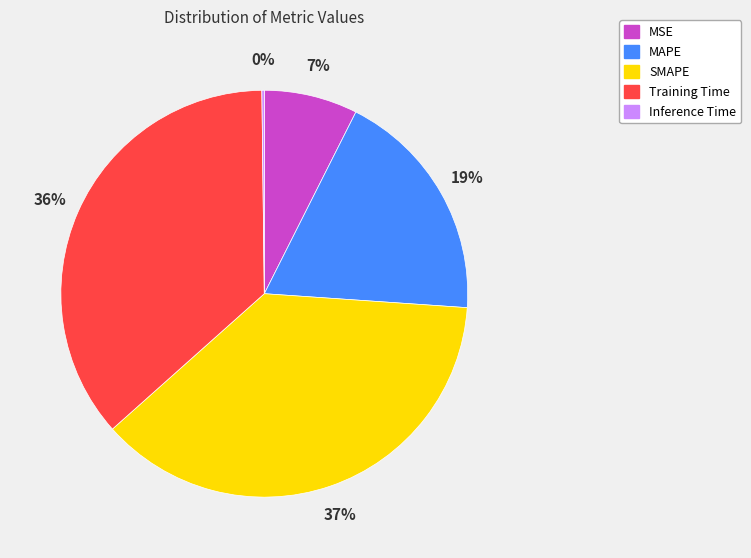

The MSE slice represents 7% of the pie. True or false?

True